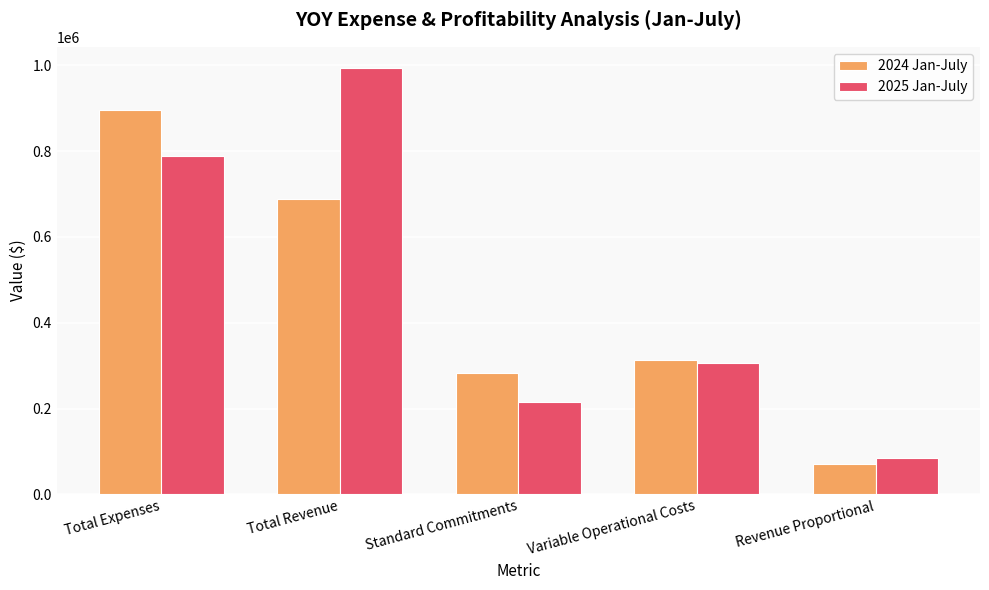

Rank the series by their average value, from highest to lowest.

2025 Jan-July, 2024 Jan-July